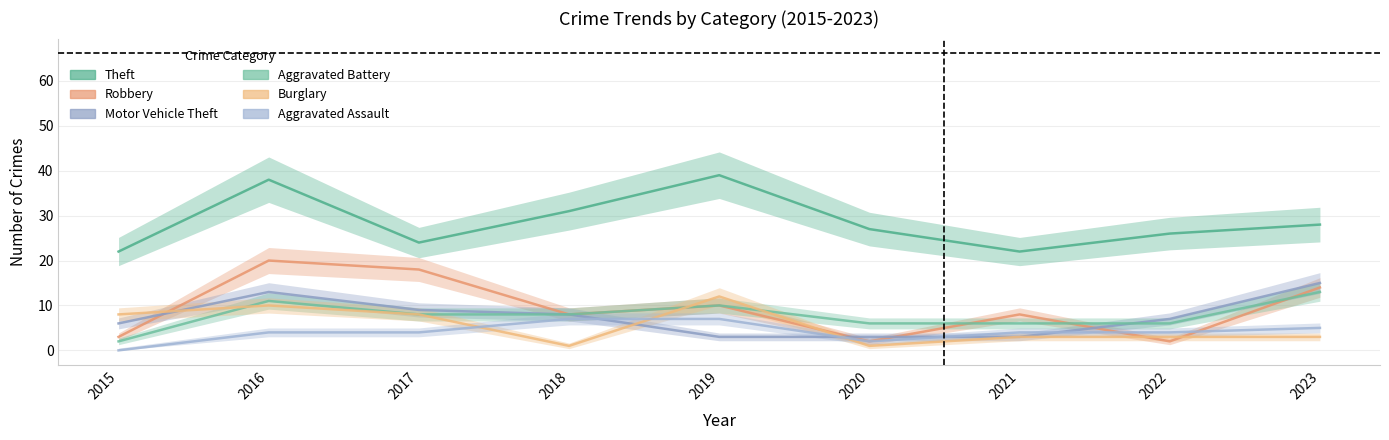

Which has a higher value, 2018 or 2016?

2016